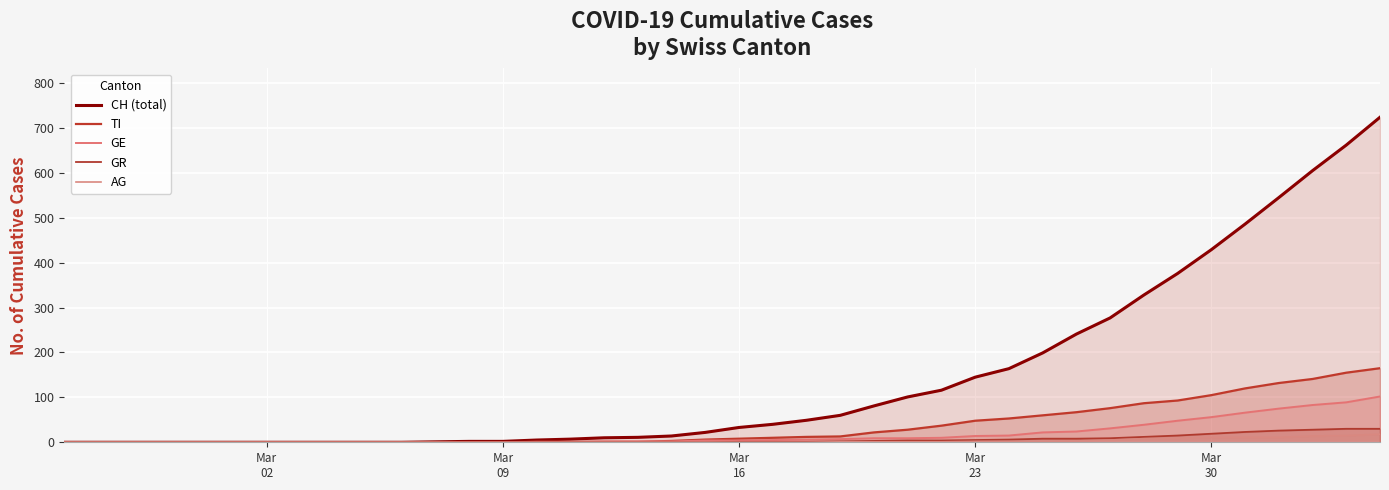

Reading right to left, what are all the values shown in this chart?

CH (total): 724	662	605	545	486	429	376	328	277	241	199	164	145	116	101	81	60	49	40	33	22	14	11	10	7	5	2	2	1	0	0	0	0	0	0	0	0	0	0	0
TI: 165	155	141	132	120	105	93	87	76	67	60	53	48	37	28	22	13	12	10	8	6	3	1	1	1	1	0	0	0	0	0	0	0	0	0	0	0	0	0	0
GE: 102	89	83	75	66	56	48	39	31	24	22	15	14	10	9	9	7	6	5	4	4	2	2	2	1	1	0	0	0	0	0	0	0	0	0	0	0	0	0	0
GR: 30	30	28	26	23	19	15	12	9	8	8	6	5	4	4	3	2	1	1	1	0	0	0	0	0	0	0	0	0	0	0	0	0	0	0	0	0	0	0	0
AG: 18	15	14	11	11	11	9	8	5	3	2	2	2	1	1	1	1	0	0	0	0	0	0	0	0	0	0	0	0	0	0	0	0	0	0	0	0	0	0	0